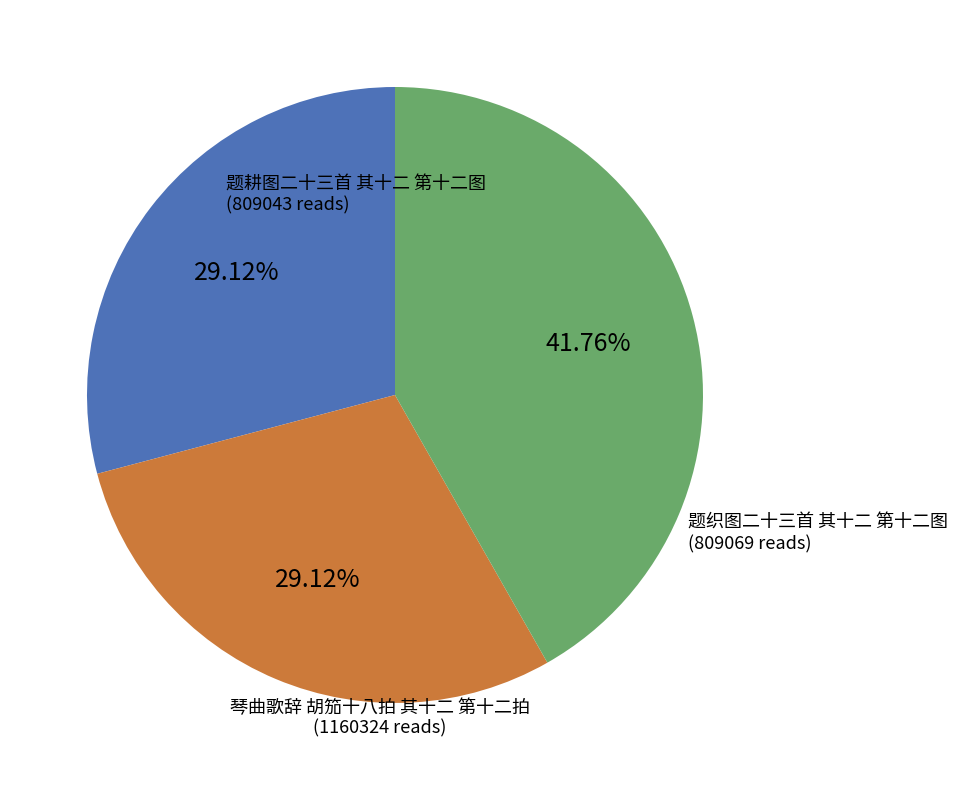

Count the number of slices in the pie.

3